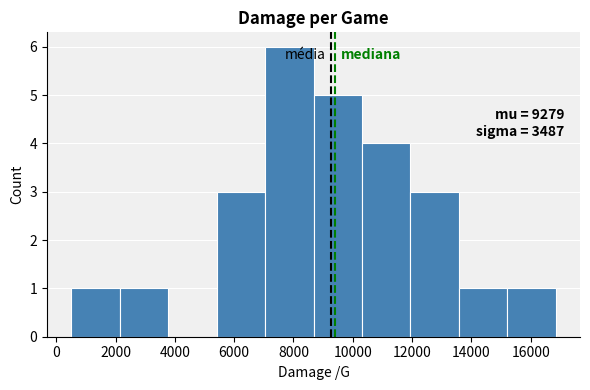

Which range on the x-axis has the tallest bar?

7000 to 8600